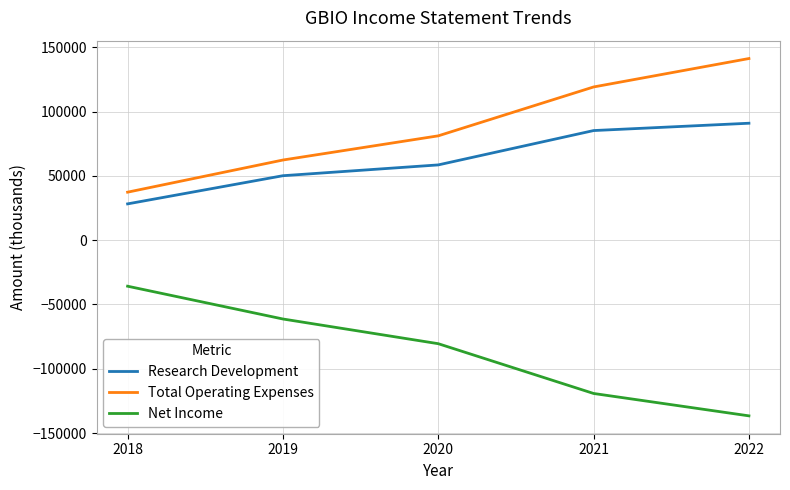

True or false: Research Development has more than 1 points higher than both neighbors.

False